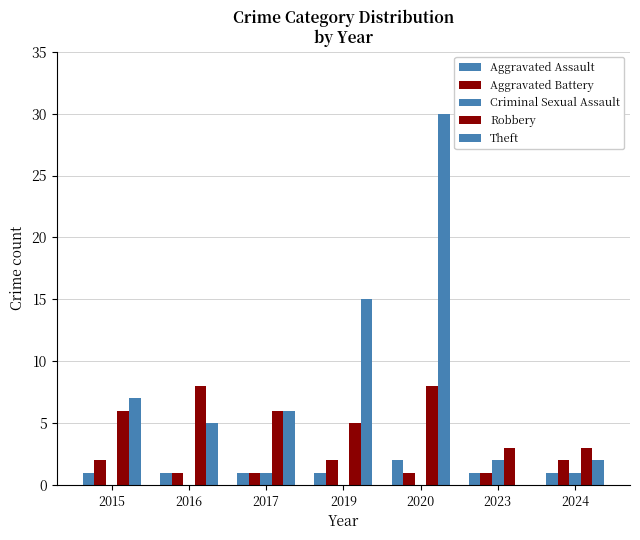

Reading left to right, what are all the values shown in this chart?

Aggravated Assault: 1	1	1	1	2	1	1
Aggravated Battery: 2	1	1	2	1	1	2
Criminal Sexual Assault: 0	0	1	0	0	2	1
Robbery: 6	8	6	5	8	3	3
Theft: 7	5	6	15	30	0	2